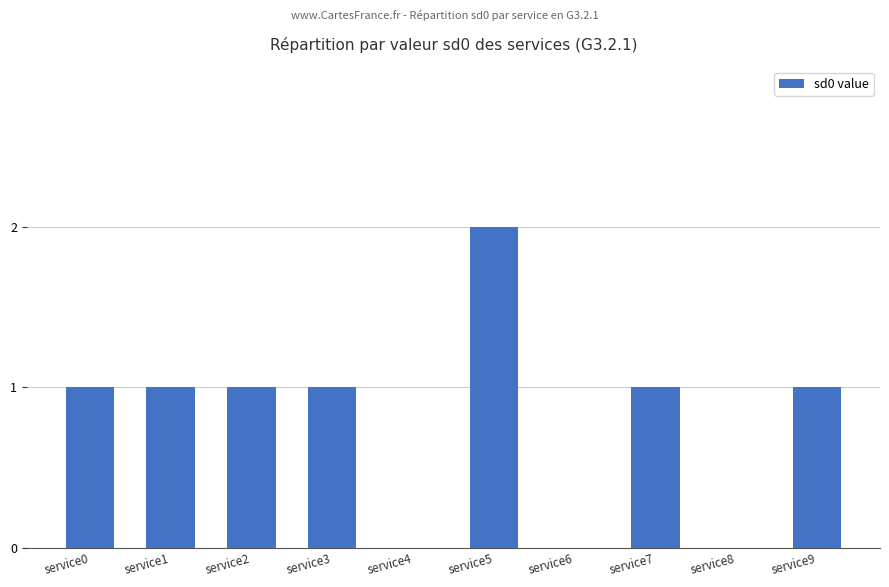

What is the sum of all values?

8